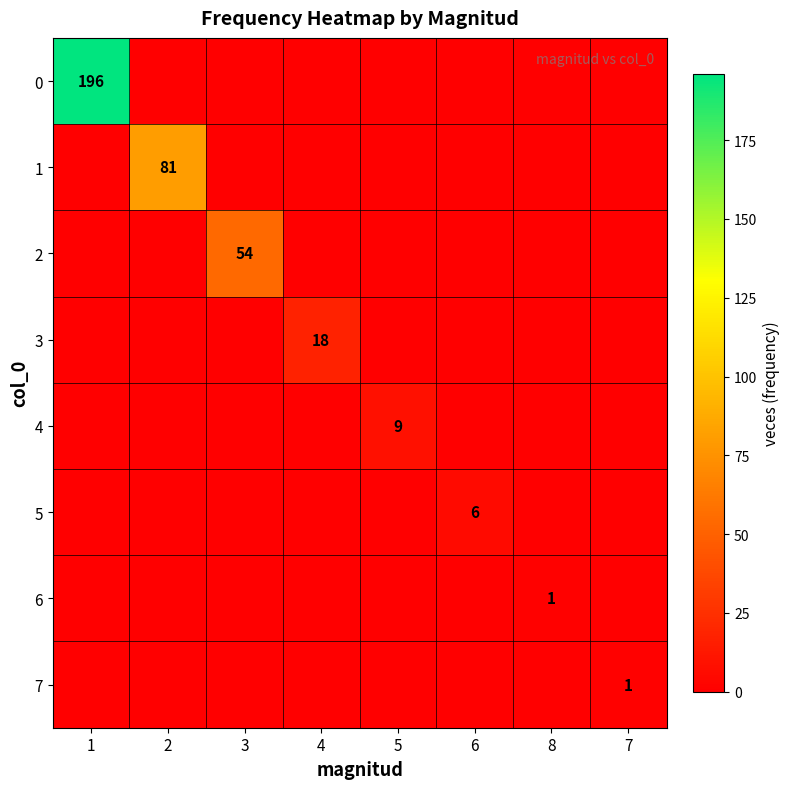

The 5 series shows 9 at 6. True or false?

False